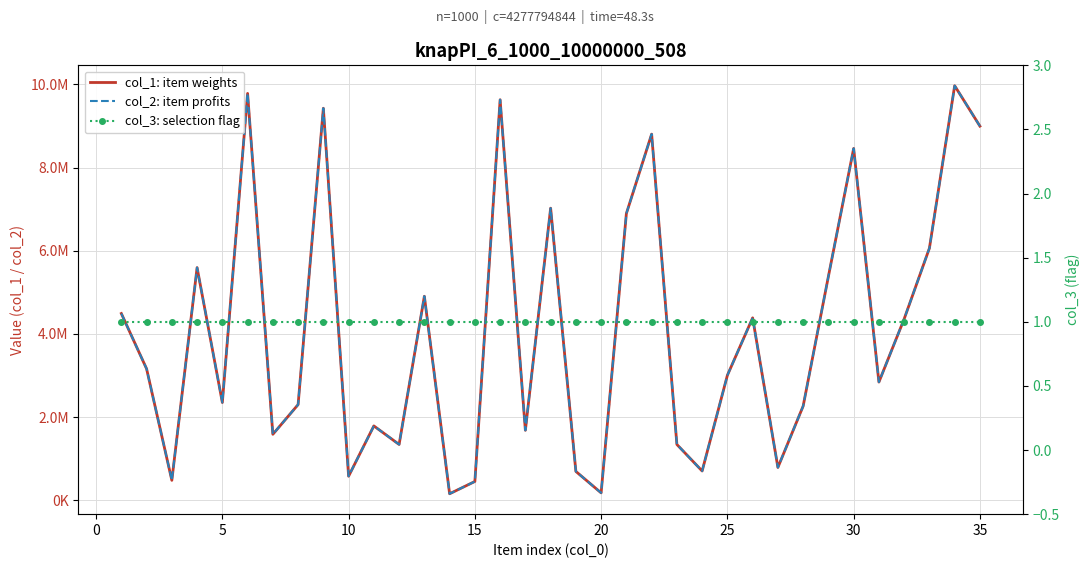

What is the value of the col_3: selection flag point at the 27th from the left?

1